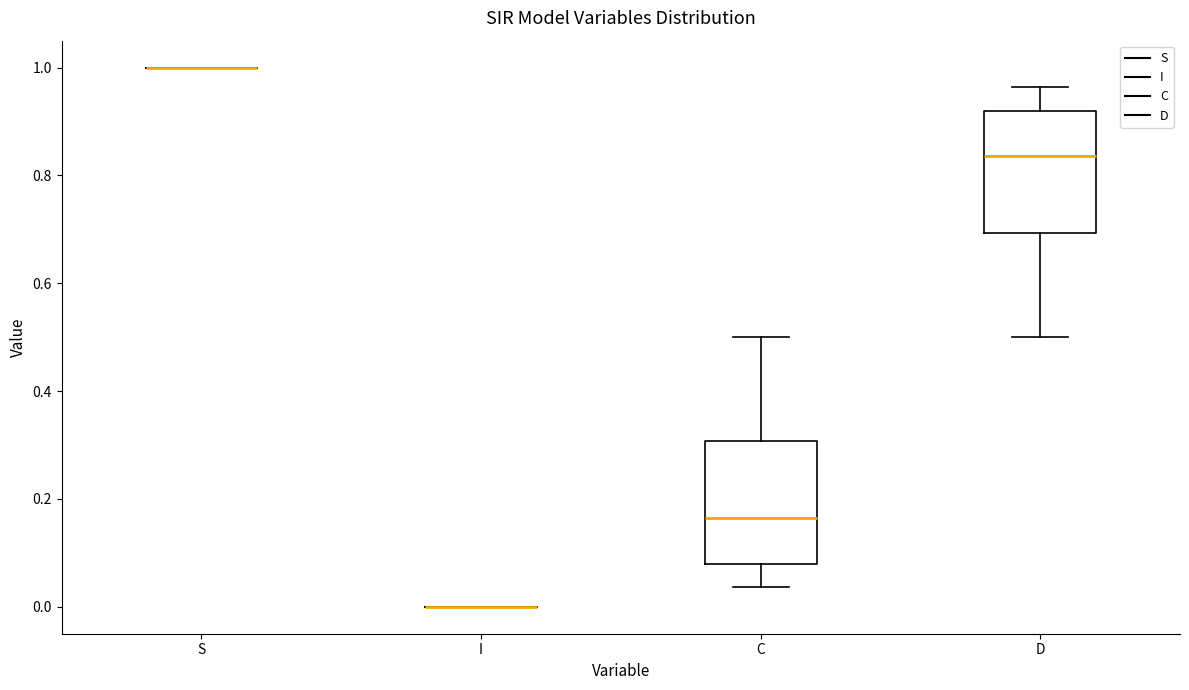

Where is the lower edge of the box for D on the y-axis? The values are not printed on the chart, so give them approximately, as read against the axis.

0.70